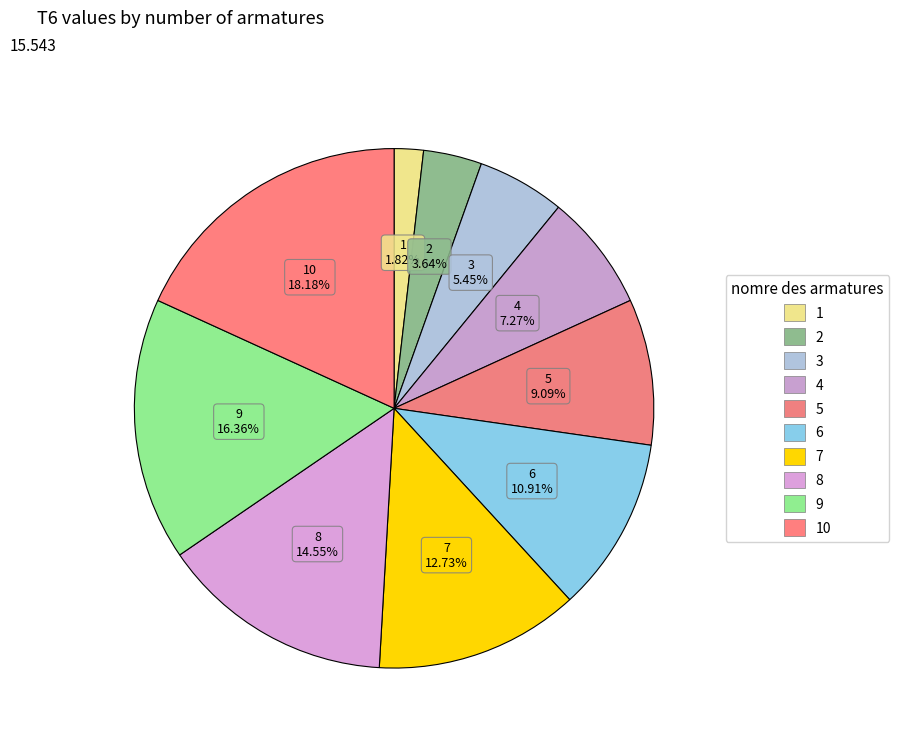

How many segments does this pie chart have?

10